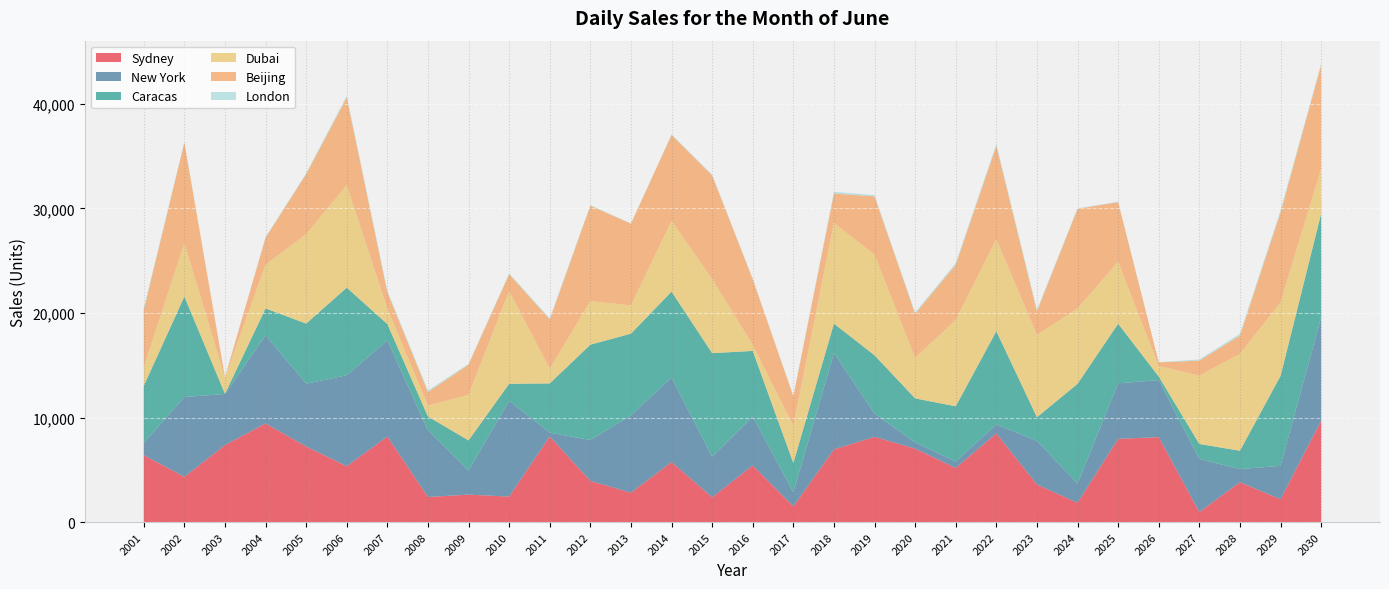

Reading left to right, list all the values displayed in this chart.

Sydney: 6405	4330	7368	9432	7232	5346	8187	2399	2627	2438	8197	3933	2815	5743	2377	5417	1493	6953	8152	7027	5176	8481	3590	1846	7961	8126	957	3816	2183	9706
New York: 1159	7636	4888	8439	6006	8697	9191	6384	2309	9170	361	3916	7394	8090	3882	4691	1353	9221	2229	588	617	855	4181	1841	5312	5453	5079	1253	3197	9888
Caracas: 5460	9616	14	2571	5752	8384	1564	1316	2878	1621	4707	9120	7818	8215	9901	6266	2804	2813	5575	4217	5284	8927	2260	9538	5703	342	1434	1756	8600	9908
Dubai: 1809	5113	1552	4189	8547	9805	1484	1025	4374	8865	1410	4176	2704	6768	7094	588	3568	9625	9618	3879	8256	8801	7872	7207	5928	1012	6541	9264	7039	4312
Beijing: 5463	9621	22	2574	5756	8391	1564	1318	2883	1627	4715	9125	7820	8220	9906	6274	2810	2816	5582	4217	5291	8936	2268	9538	5708	346	1439	1757	8607	9909
London: 205	47	33	69	88	166	136	150	63	77	116	62	21	54	77	33	58	167	121	127	162	178	142	48	43	23	107	172	196	141